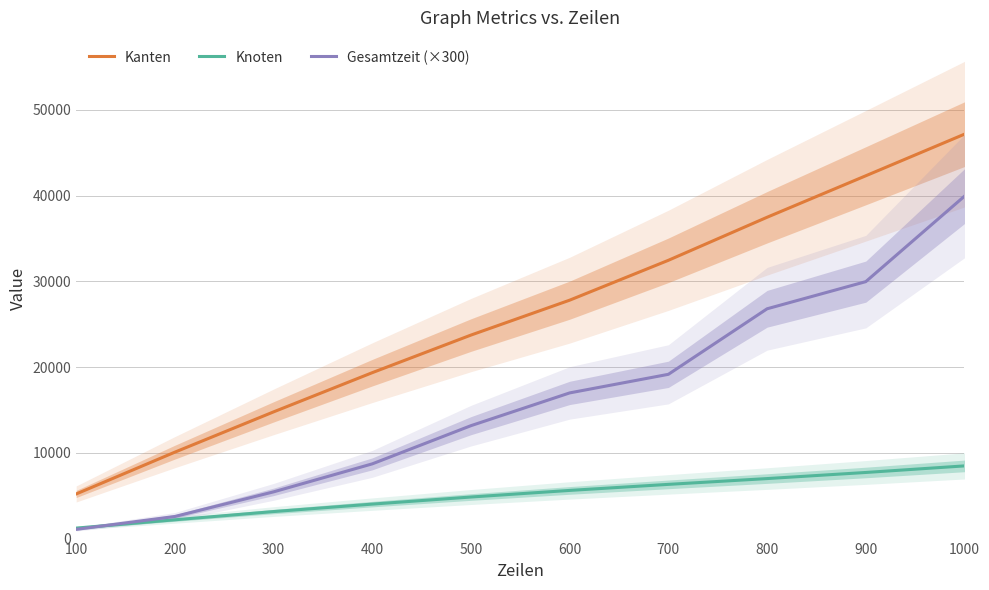

What is the value of the Knoten point at the 10th from the left?

8477.0